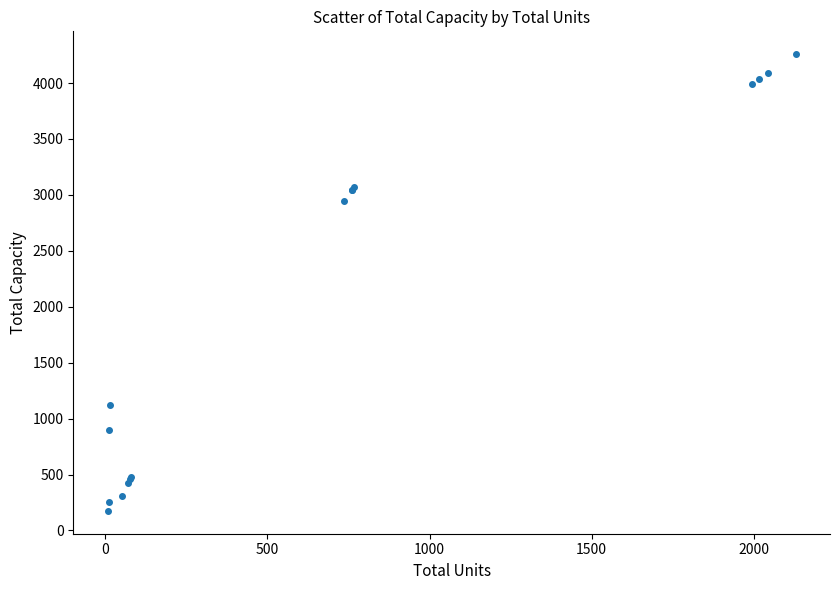

What Y value in the scatter plot is closest to 2216?

2948